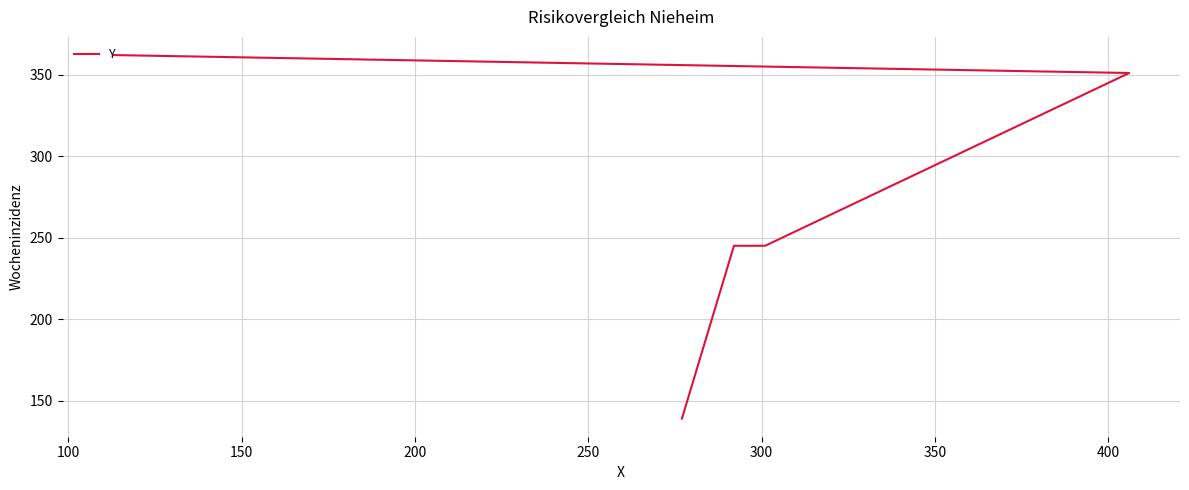

How many lines are shown in the chart?

1